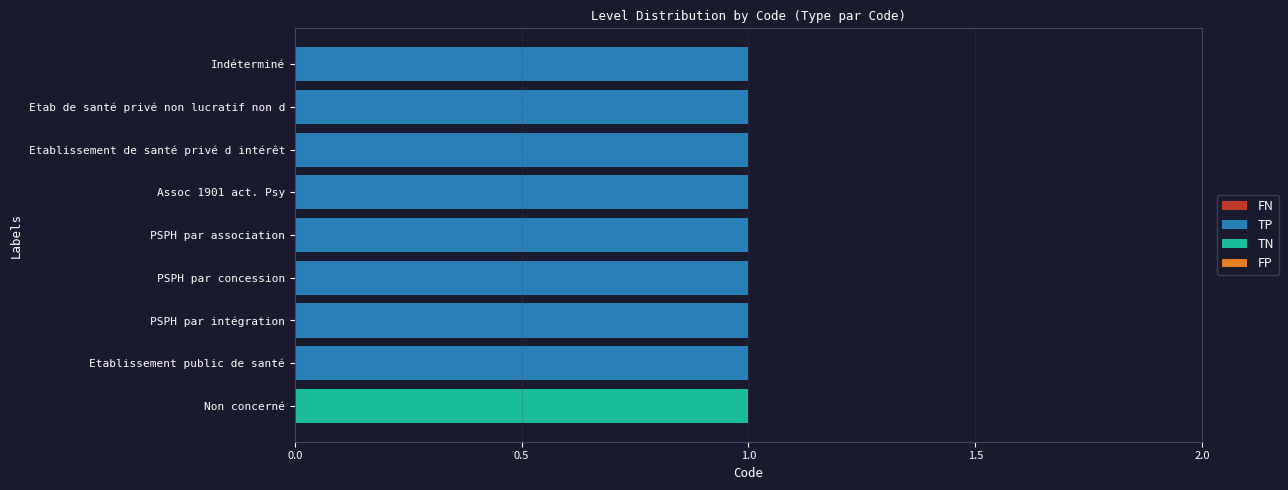

True or false: TP has a value of 1 at Etablissement de santé privé d intérêt.

True